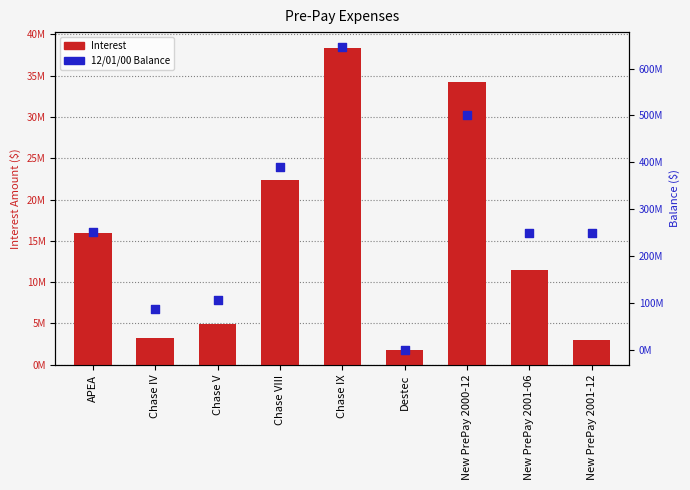

Is the value of 12/01/00 Balance at Chase V greater than the value of Interest at Destec?

Yes